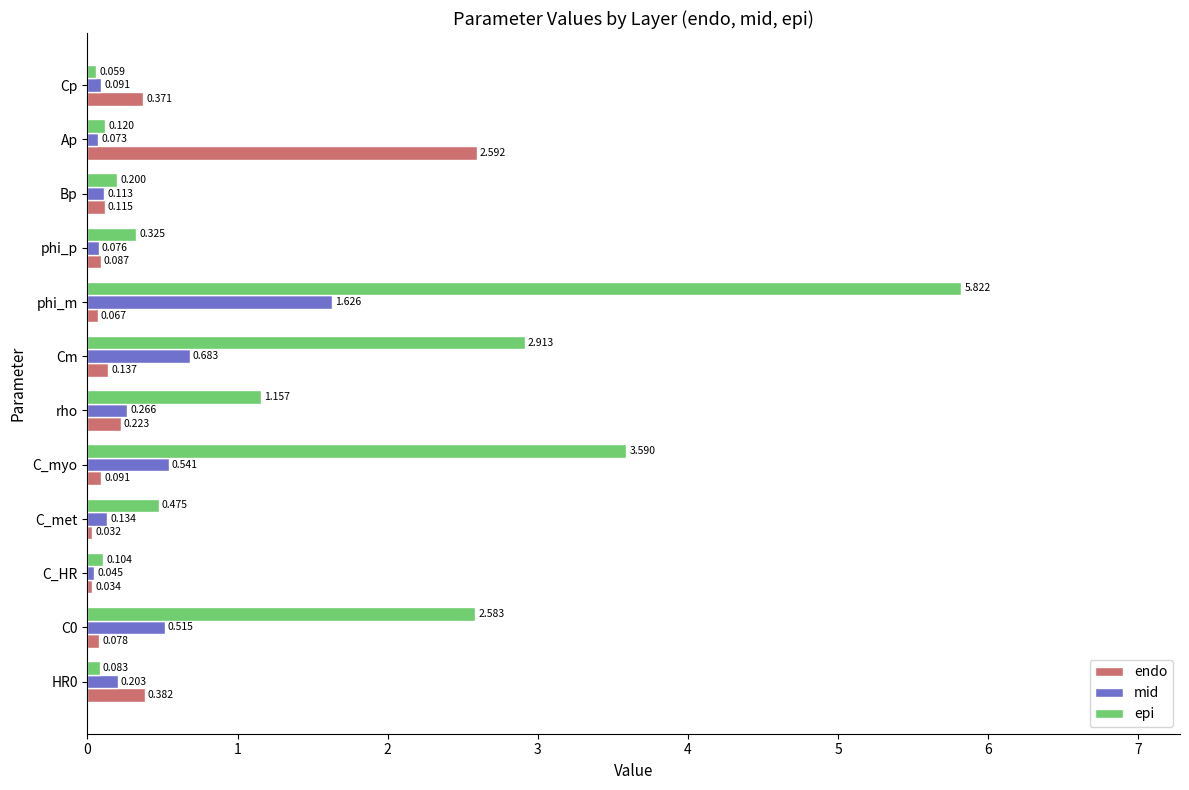

At which label does endo reach its peak?

Ap